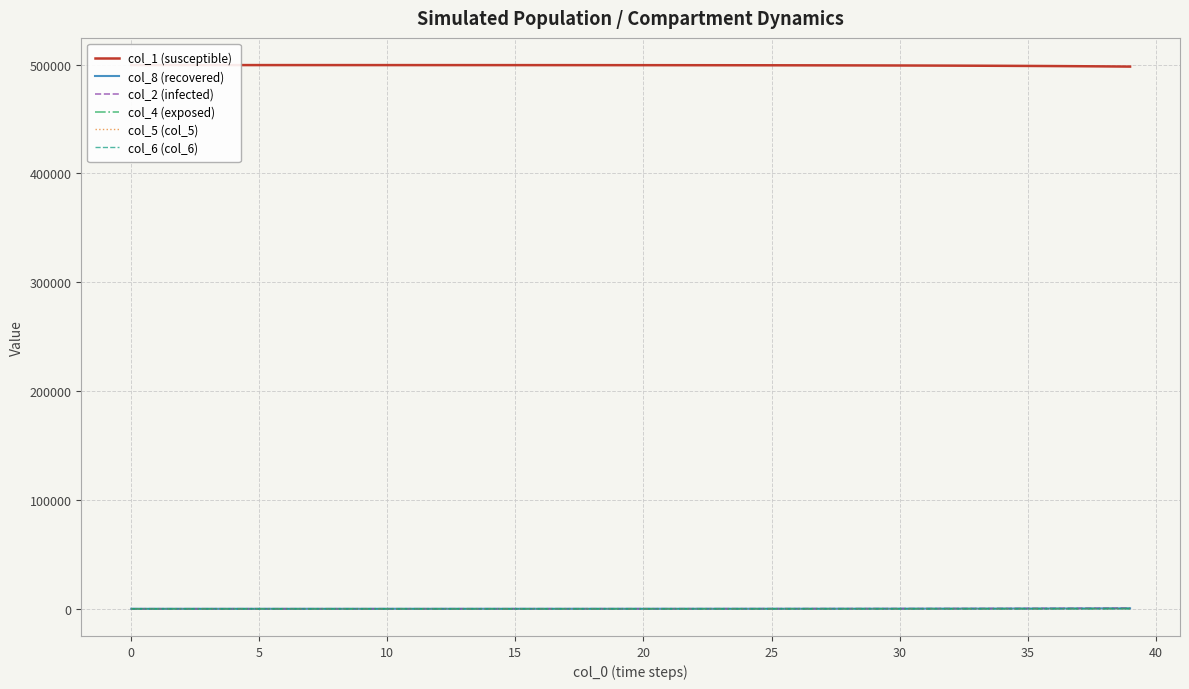

What is the difference between the maximum and minimum values in the col_6 (col_6) series?

103.9